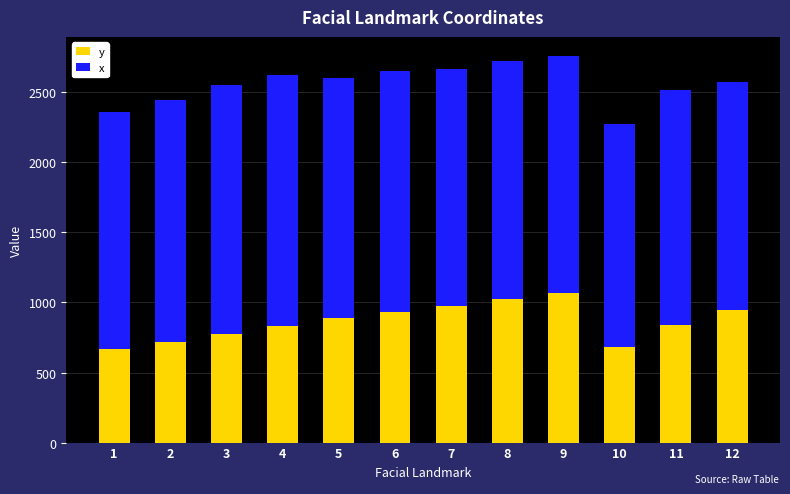

What is the sum of the y values at 3 and 11?

1609.9